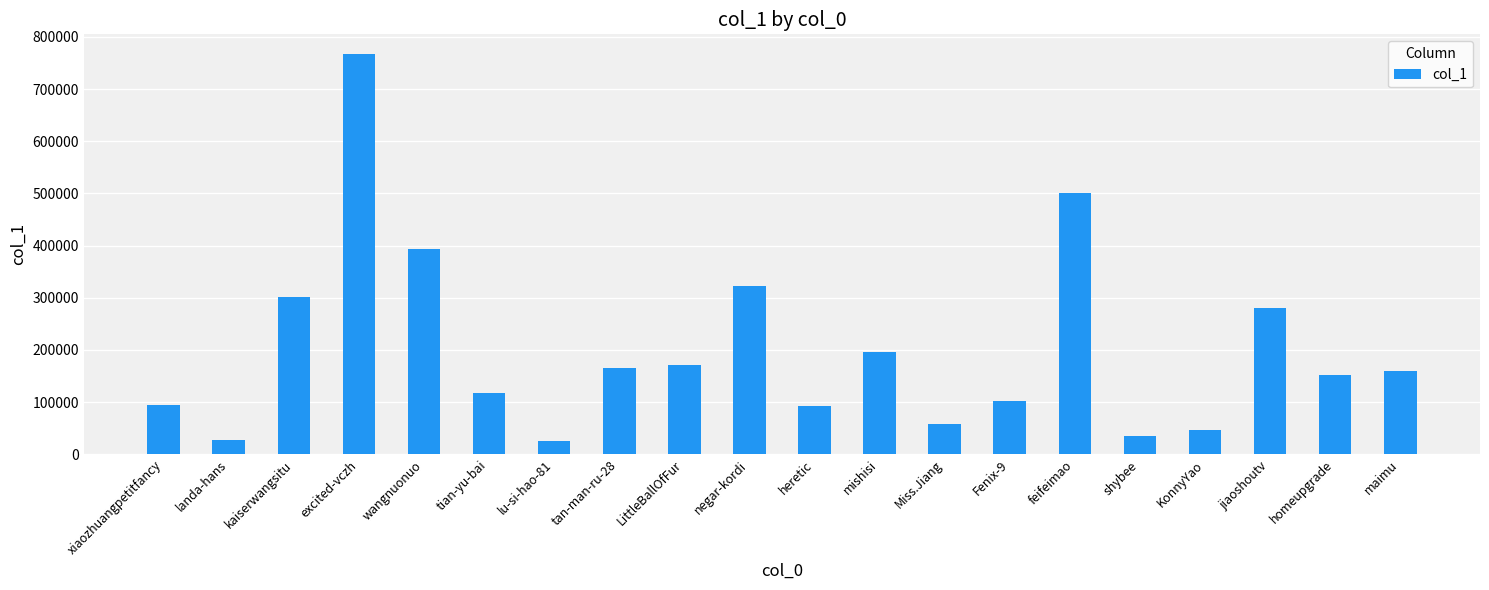

How many data points are less than 158880?

10